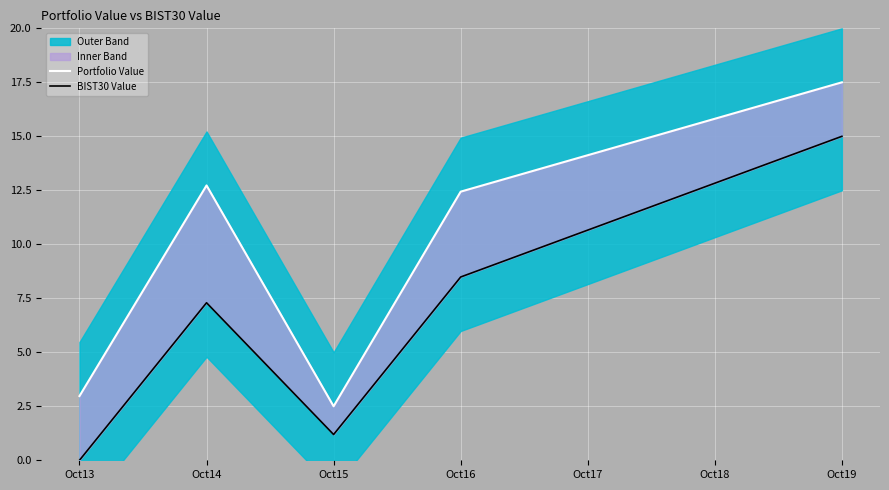

Which category has the lowest value in the BIST30 Value series?

Oct13